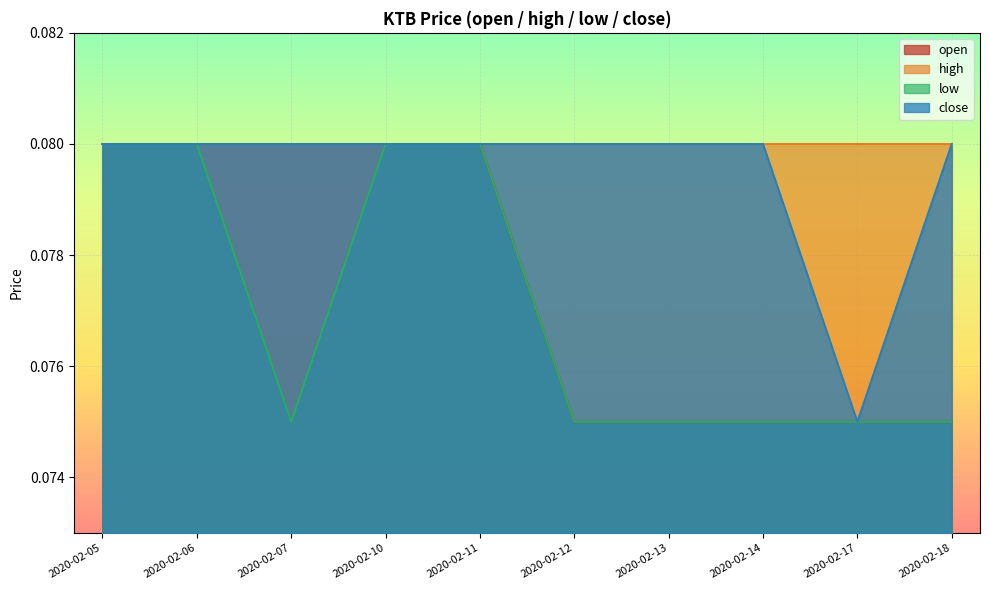

The open series shows 0.0 at 2020-02-12. True or false?

False